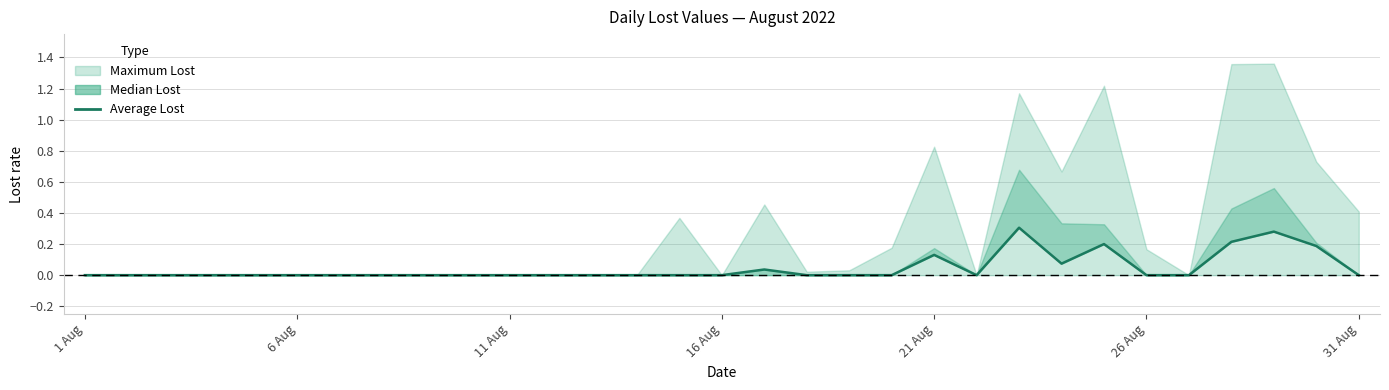

Where is the data nearest to the value 0?

1 Aug